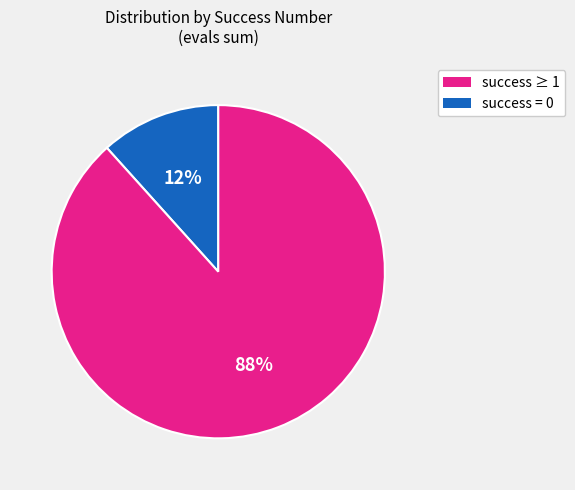

Is there a majority slice in this chart?

Yes